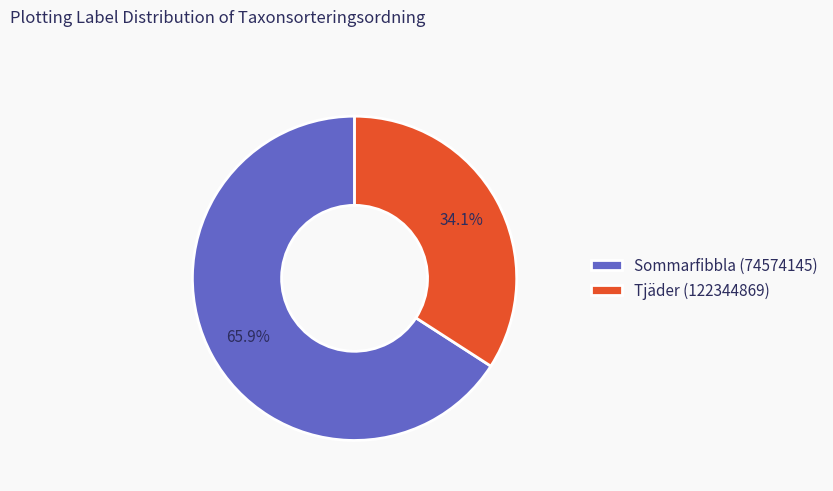

To the nearest percent, what is the combined percentage of Sommarfibbla (74574145) and Tjäder (122344869)?

100%